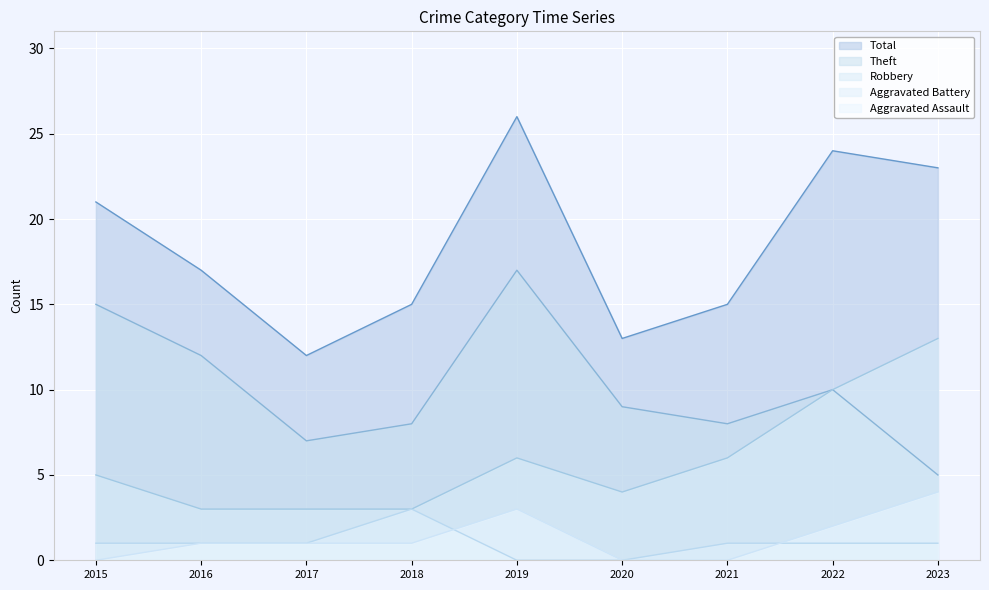

The value of Aggravated Assault at 2021 is -2. True or false?

False